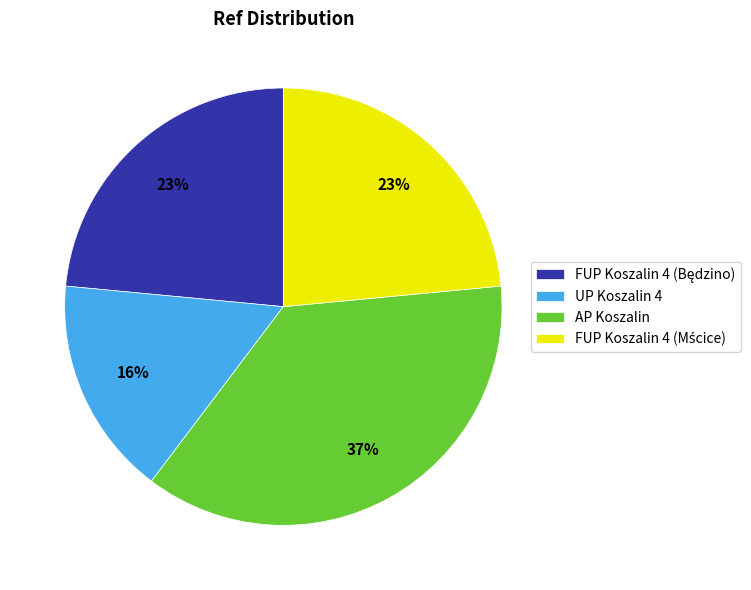

Is AP Koszalin the majority of the pie?

No